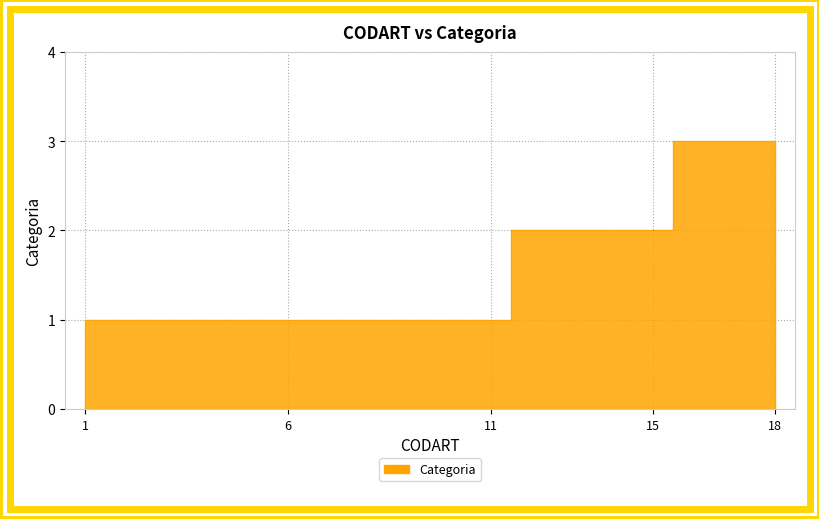

What is the difference between the second highest and second lowest values?

2